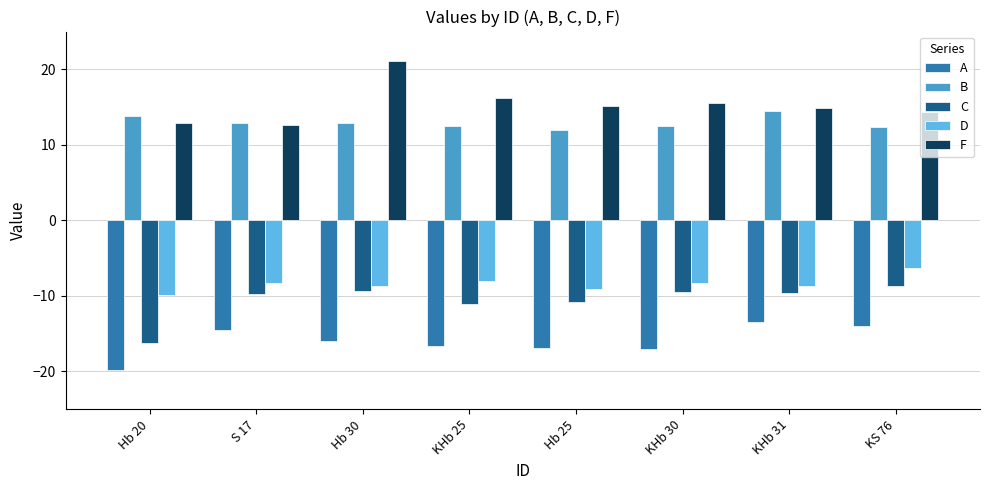

What is the label of the 2nd bar from the right?

KHb 31